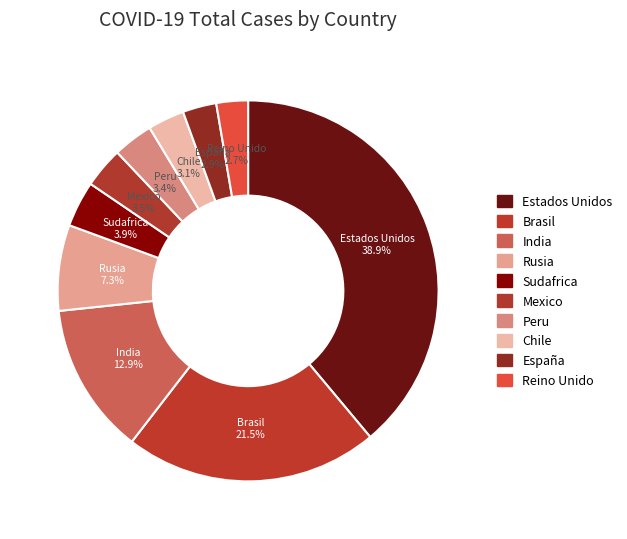

Do Reino Unido and Rusia together represent more than half of the pie?

No